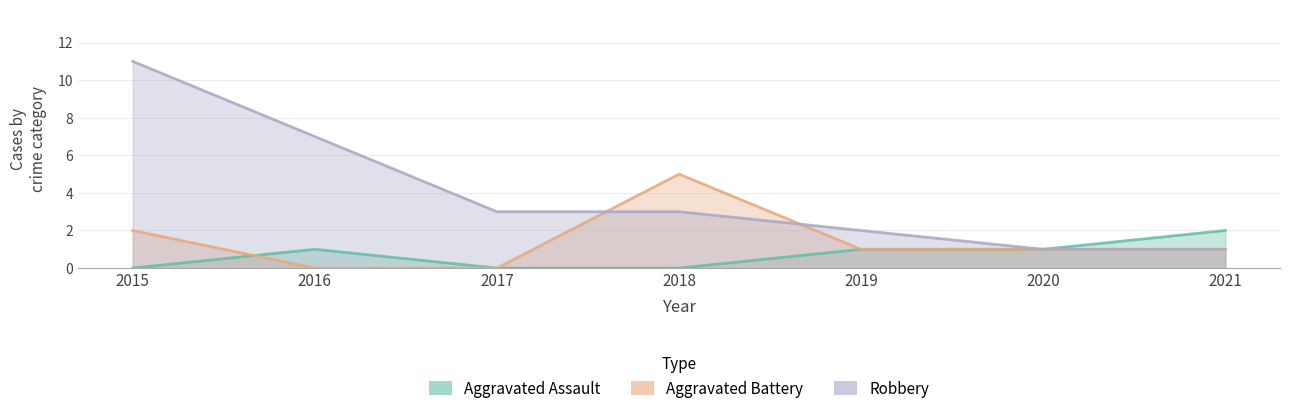

Where do Aggravated Assault and Aggravated Battery first cross each other?

2015 and 2016